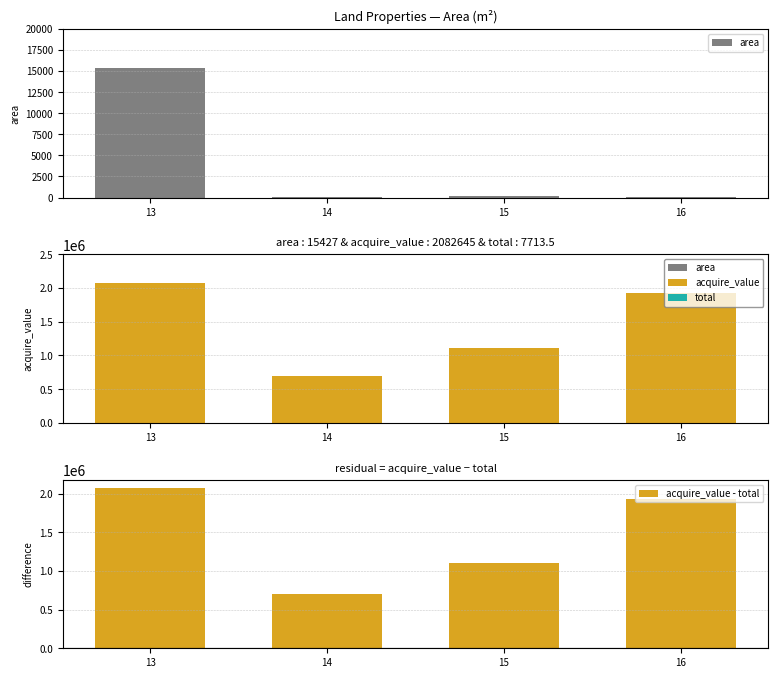

Which series has the largest total across all categories?

acquire_value